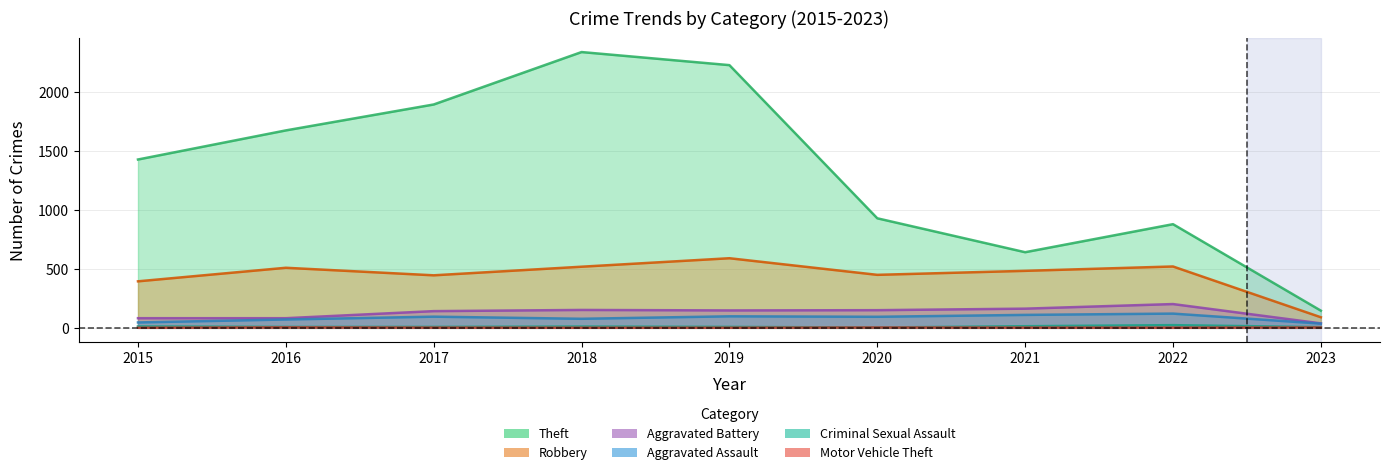

True or false: Aggravated Assault and Motor Vehicle Theft intersect in this chart.

False